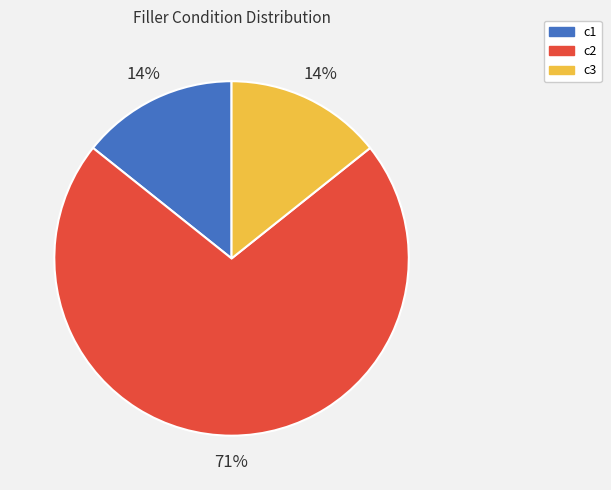

What is the ratio of the value at c3 to the value at c2?

0.2